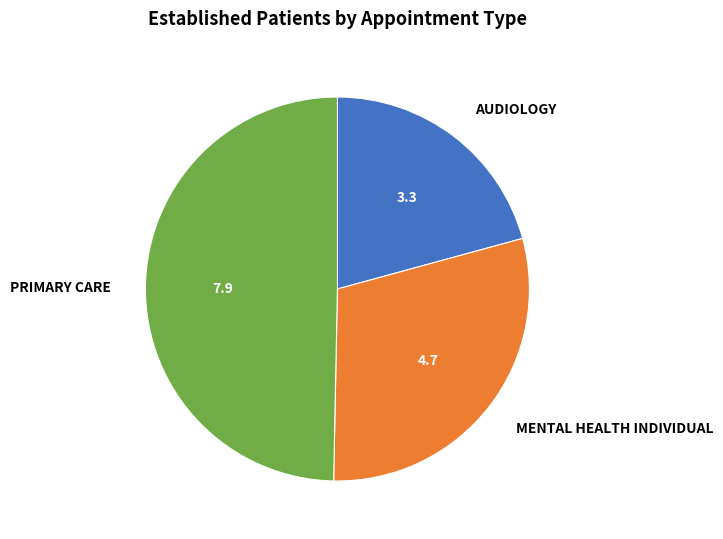

Between MENTAL HEALTH INDIVIDUAL and AUDIOLOGY, which is larger?

MENTAL HEALTH INDIVIDUAL